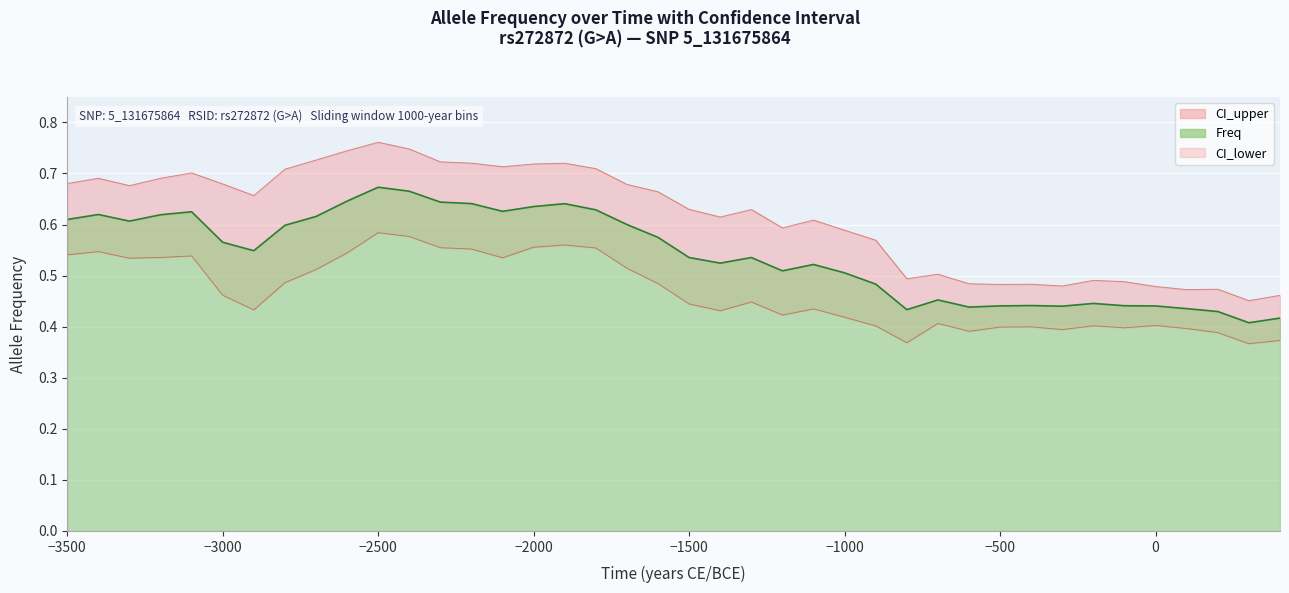

What is the highest value of the CI_lower series?

0.6